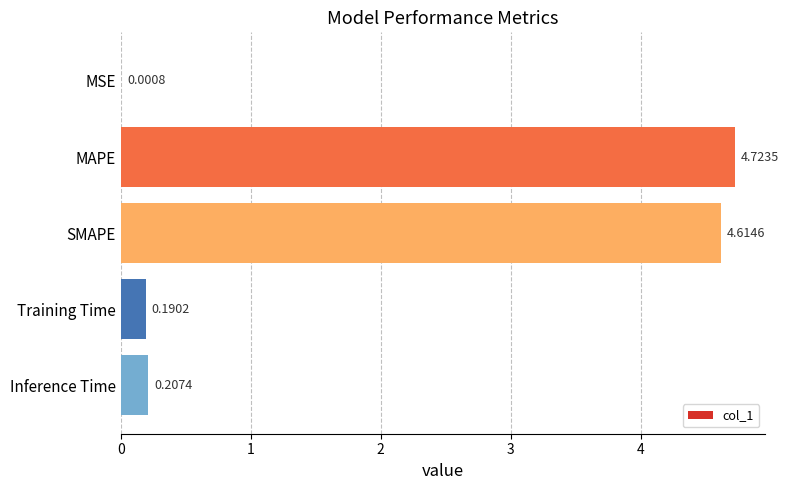

Where is the data nearest to the value 2?

Inference Time